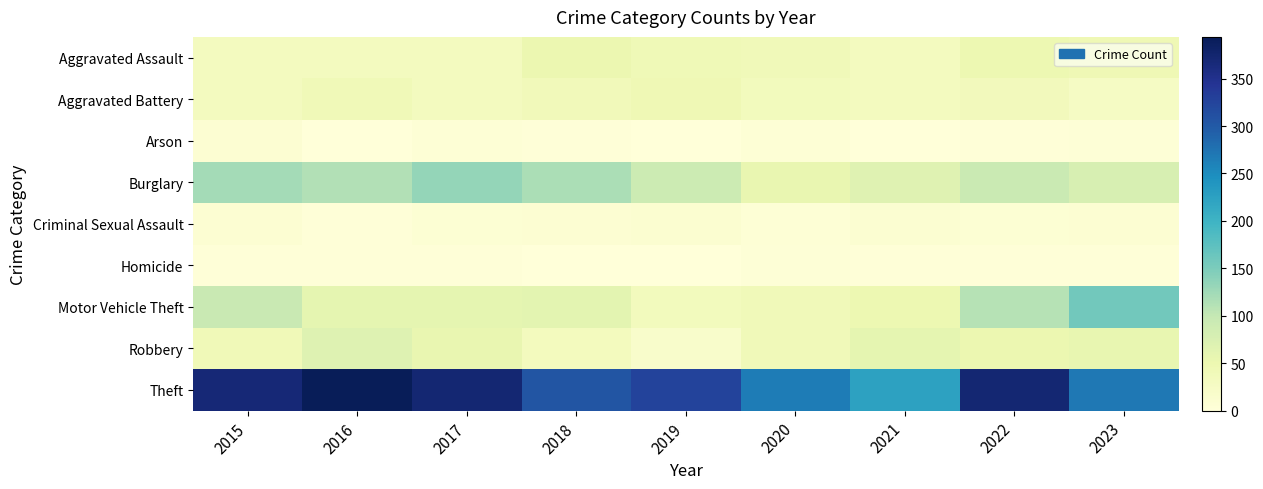

Which series has the largest range (max minus min)?

Theft